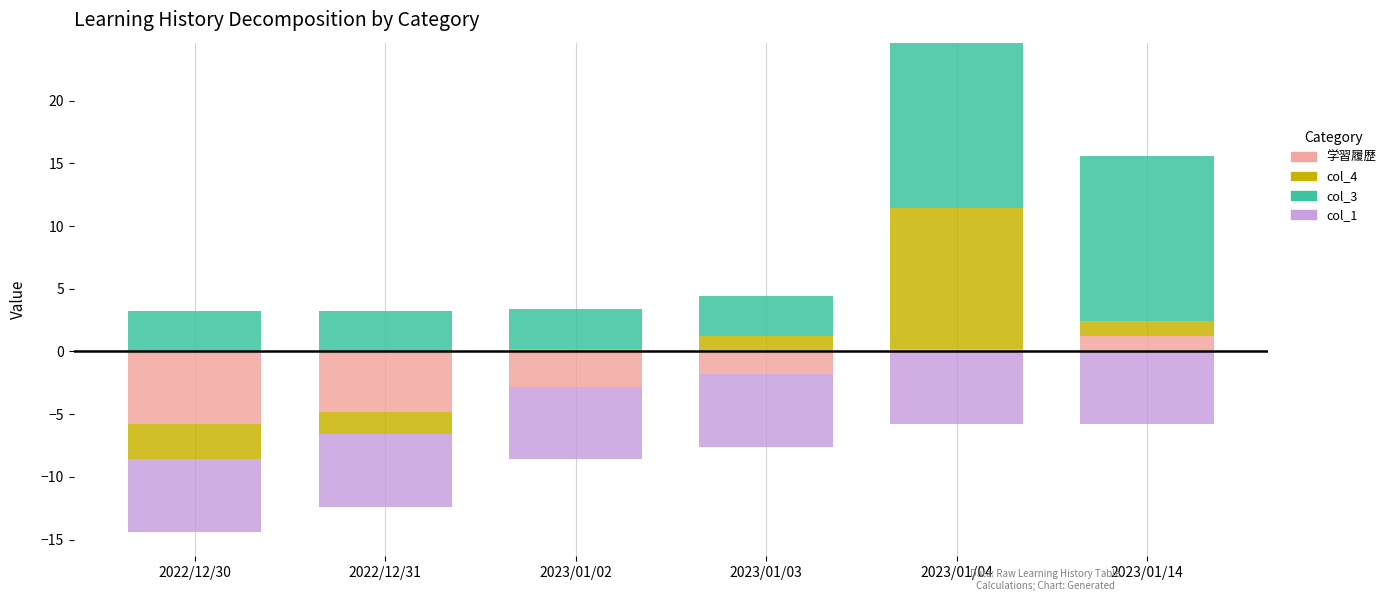

Are the bars horizontal?

No